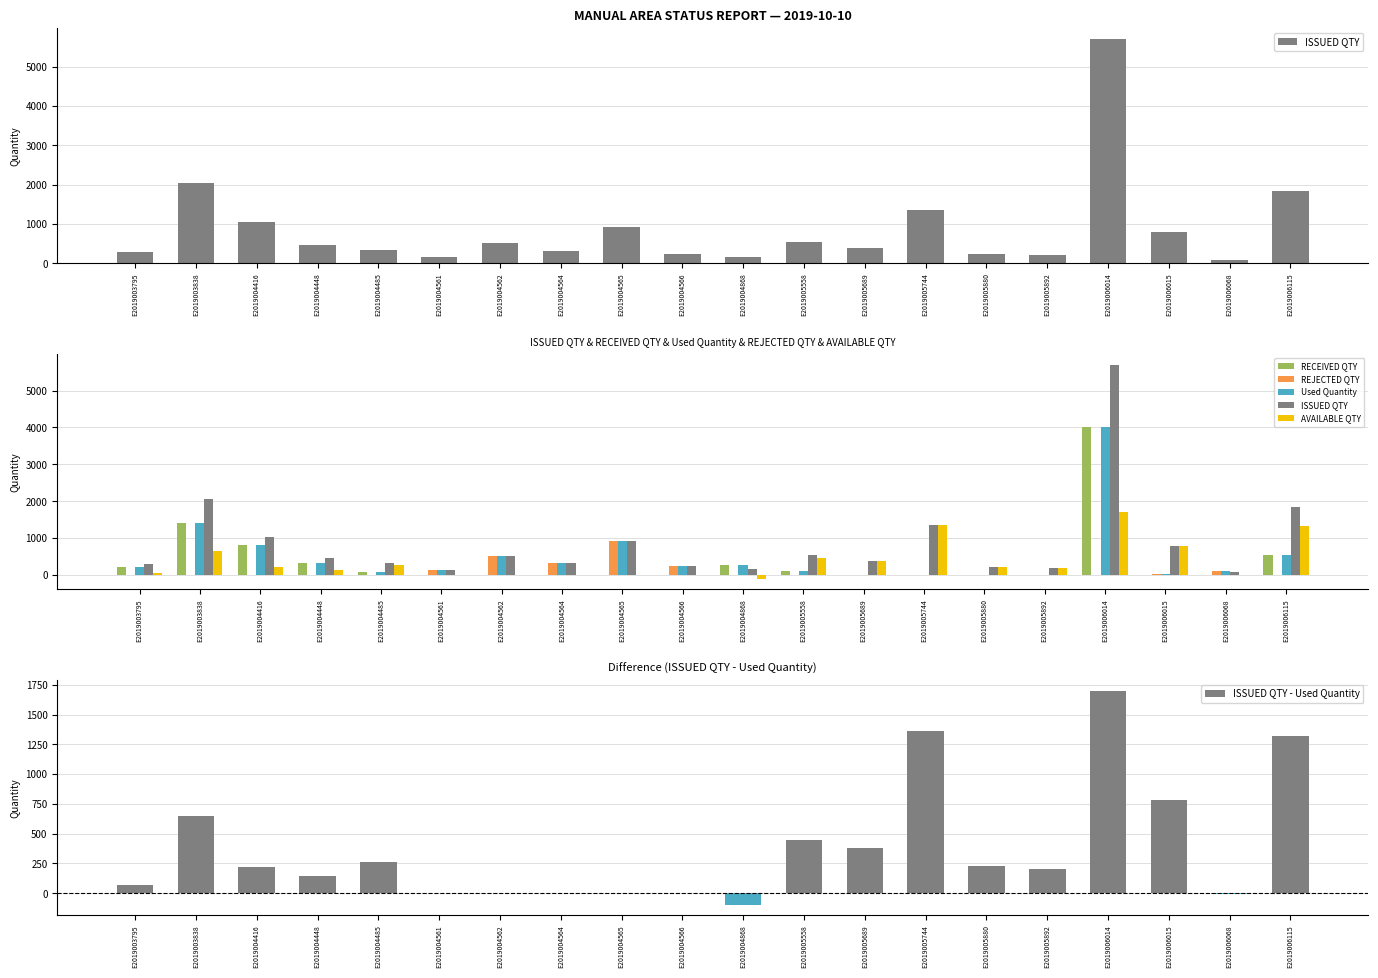

What are all the series names shown in the legend?

ISSUED QTY, RECEIVED QTY, REJECTED QTY, Used Quantity, AVAILABLE QTY, ISSUED QTY - Used Quantity